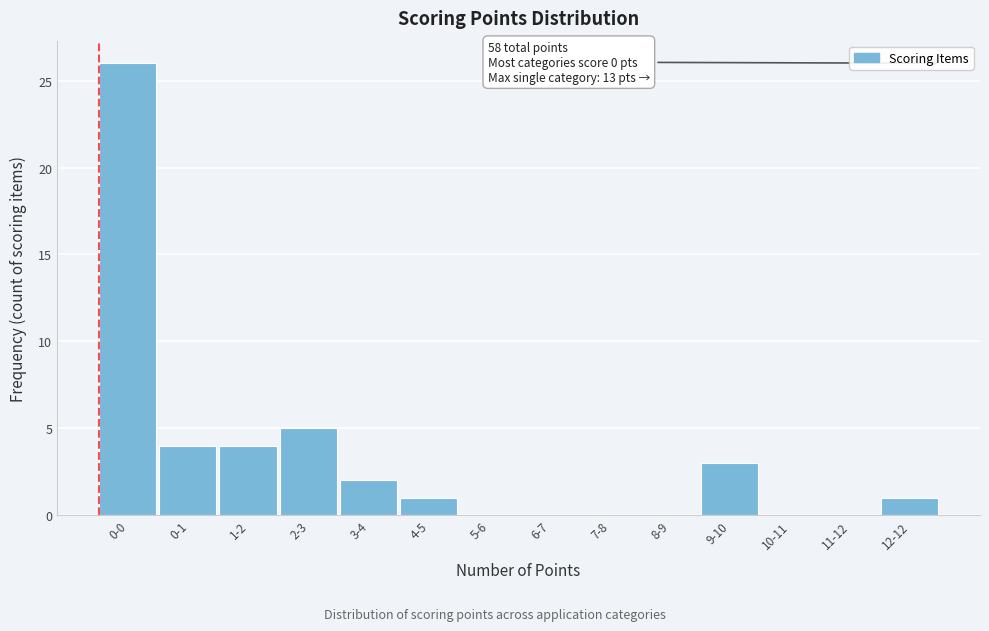

Reading left to right, what are all the values shown in this chart?

0-0=26	0-1=4	1-2=4	2-3=5	3-4=2	4-5=1	5-6=0	6-7=0	7-8=0	8-9=0	9-10=3	10-11=0	11-12=0	12-12=1